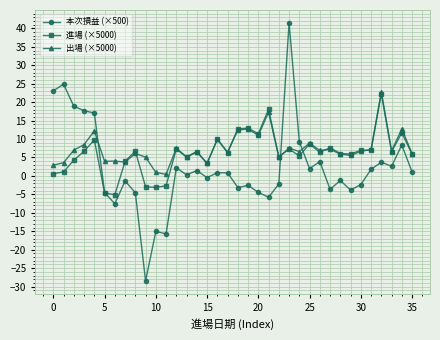

True or false: 本次損益 (×500) has more than 0 interior local peaks.

True